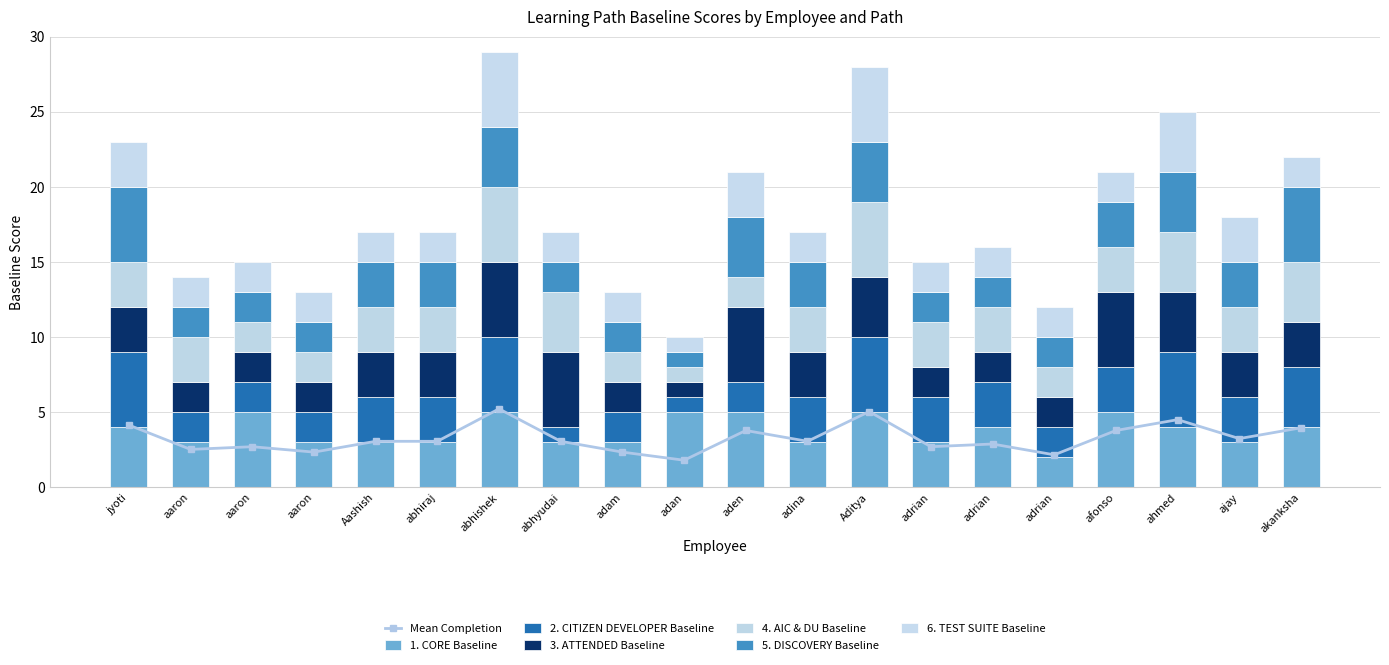

What is the average value of the 1. CORE Baseline series?

4